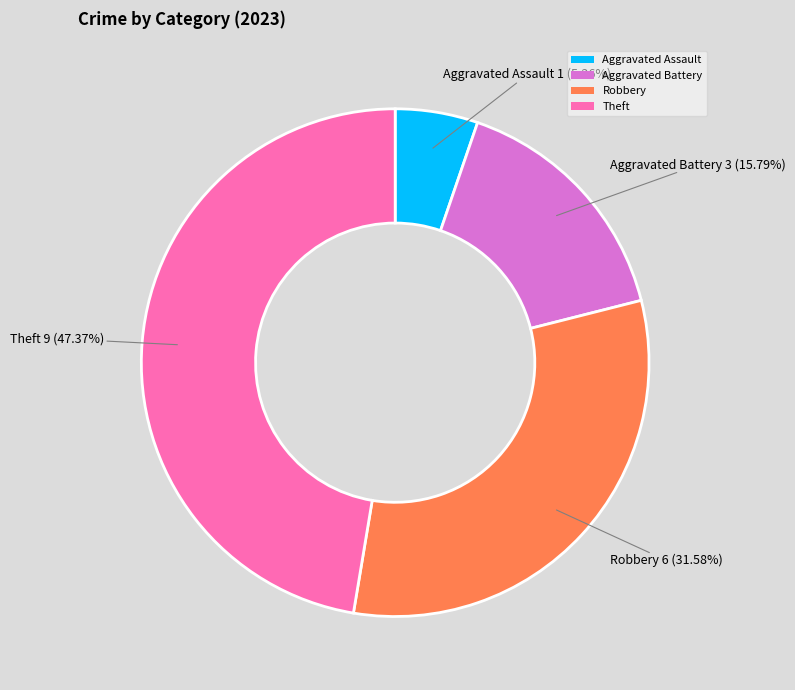

Which has a higher value, Robbery or Theft?

Theft